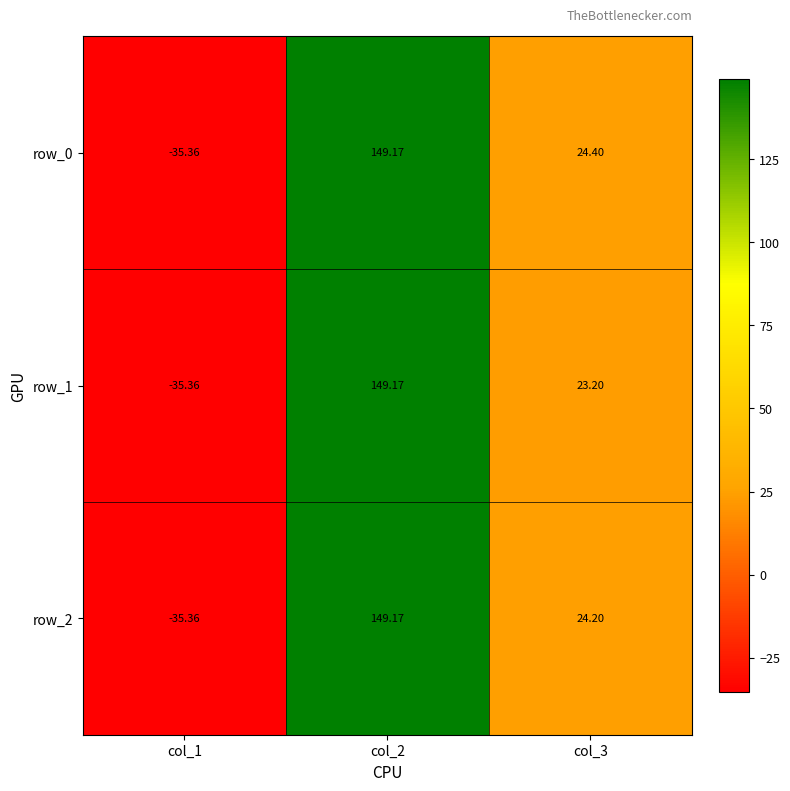

What is the difference between the maximum and minimum values in the row_1 series?

184.5